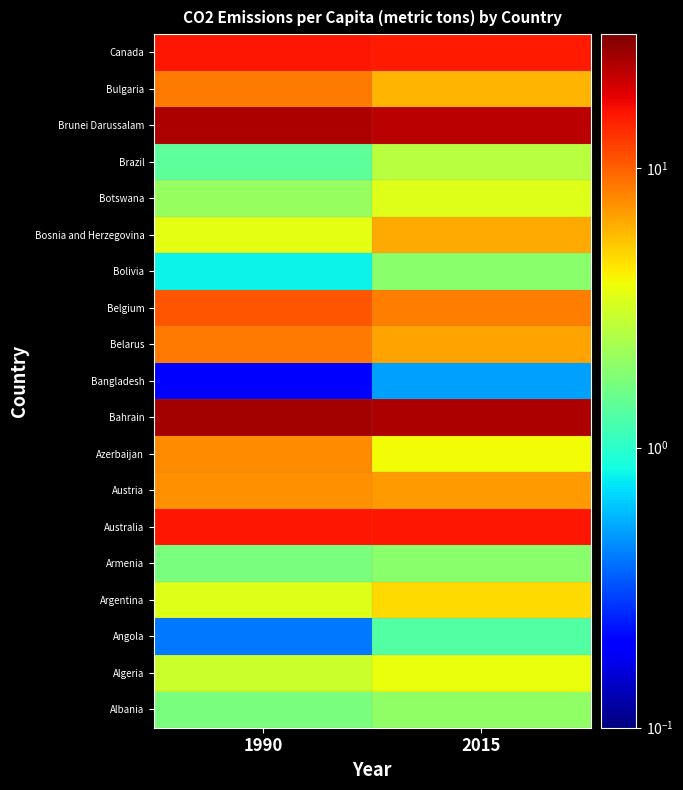

Reading left to right, list all the values displayed in this chart.

Albania: 1990=1.7	2015=2.0
Algeria: 1990=3.0	2015=3.7
Angola: 1990=0.4	2015=1.3
Argentina: 1990=3.4	2015=4.8
Armenia: 1990=1.7	2015=1.9
Australia: 1990=15.5	2015=15.4
Austria: 1990=7.5	2015=6.9
Azerbaijan: 1990=7.6	2015=3.9
Bahrain: 1990=25.1	2015=23.5
Bangladesh: 1990=0.2	2015=0.5
Belarus: 1990=8.6	2015=6.7
Belgium: 1990=10.6	2015=8.3
Bolivia: 1990=0.8	2015=1.9
Bosnia and Herzegovina: 1990=3.6	2015=6.4
Botswana: 1990=2.1	2015=3.4
Brazil: 1990=1.4	2015=2.6
Brunei Darussalam: 1990=23.9	2015=22.2
Bulgaria: 1990=8.5	2015=5.9
Canada: 1990=15.7	2015=15.2